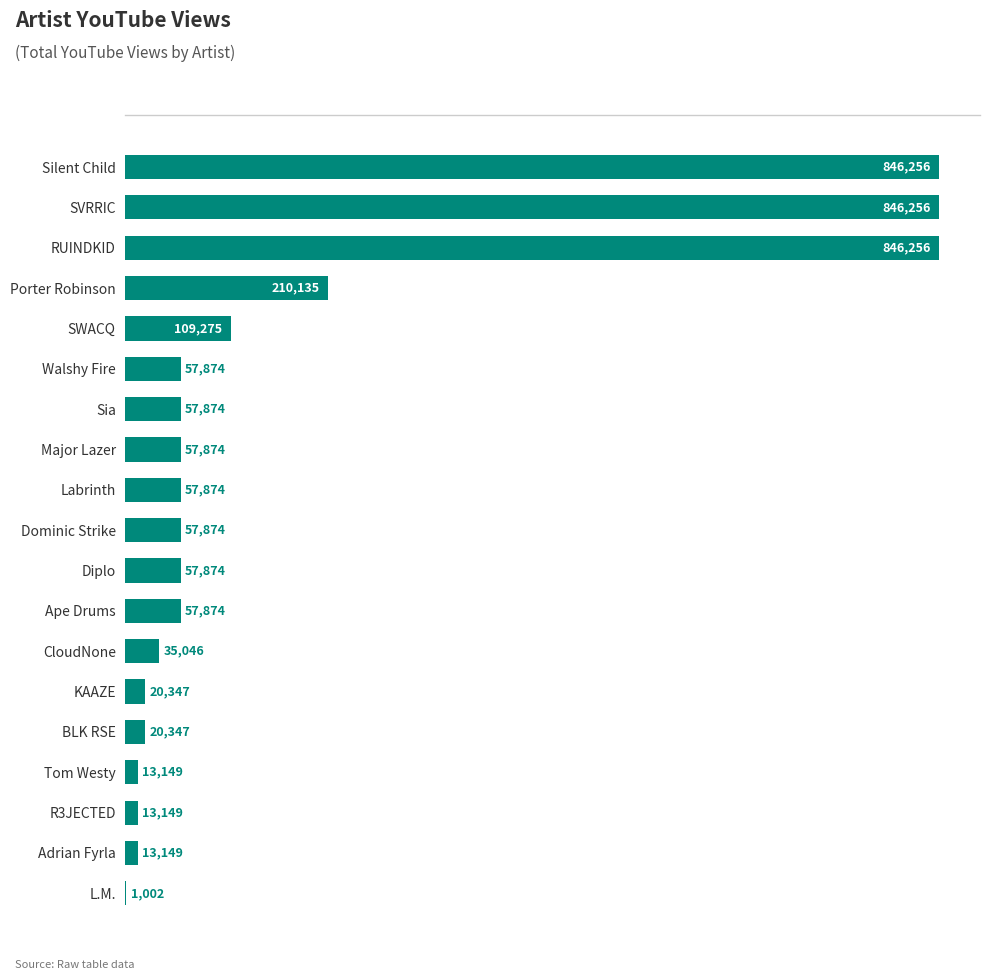

What is the sum of the values at Walshy Fire and Major Lazer?

115748